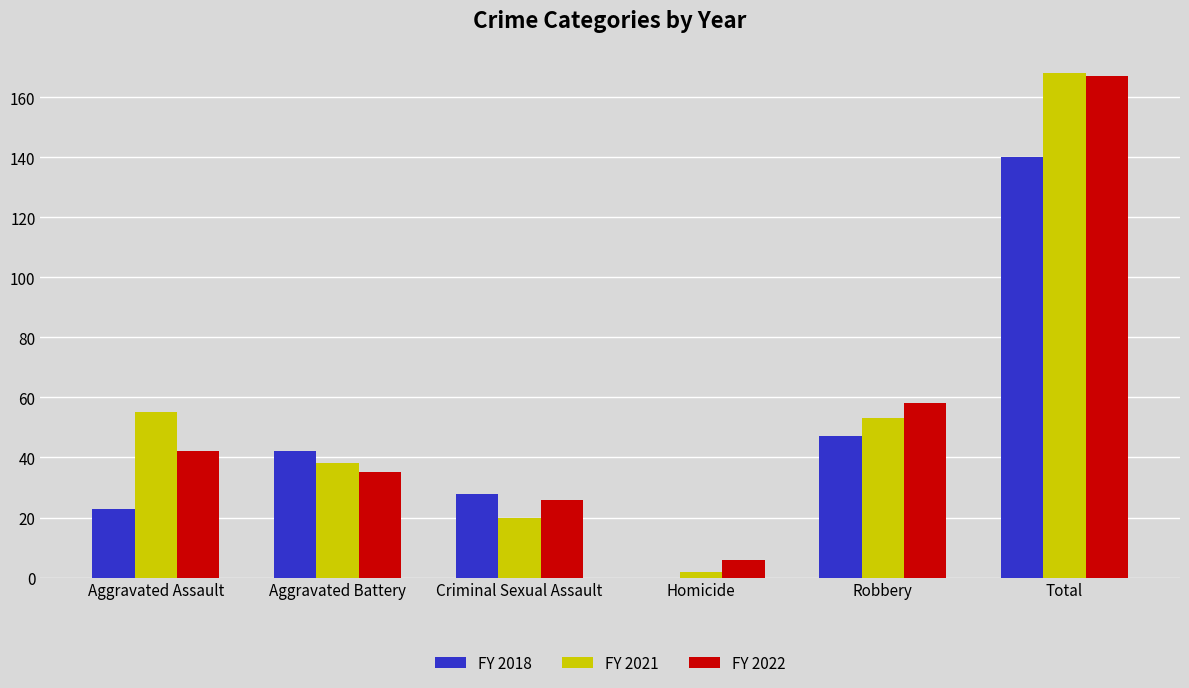

Count the number of categories in the chart.

6